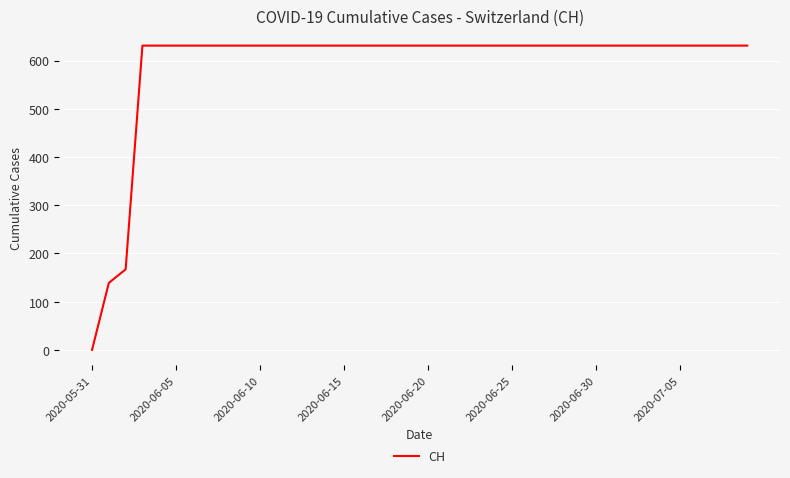

What is the maximum value shown in the chart?

631